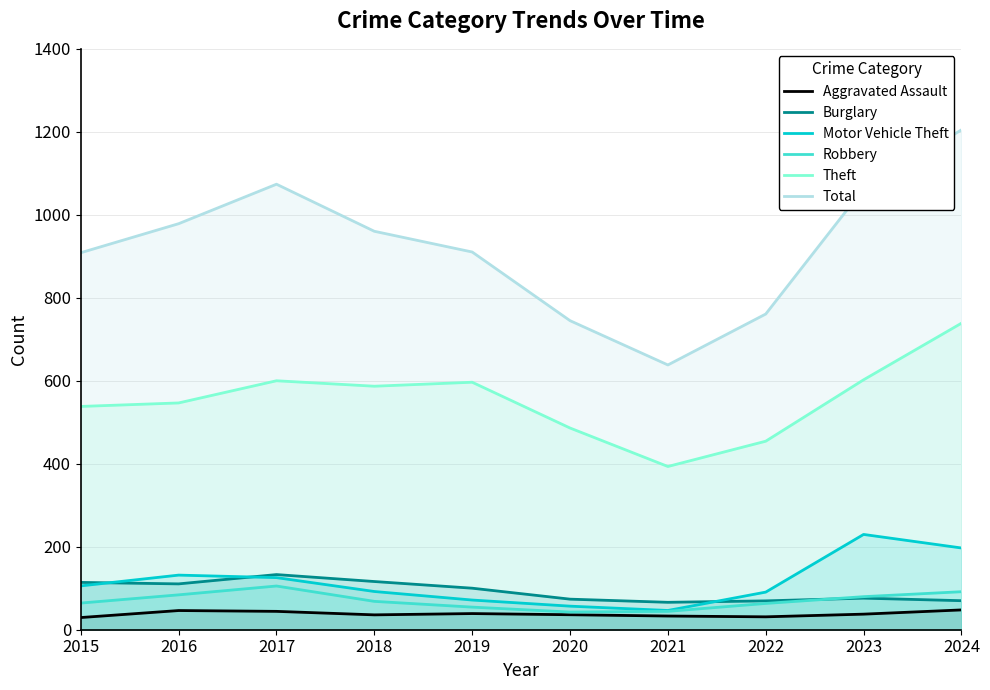

What is the value of the Aggravated Assault point at the 5th from the left?

38.9